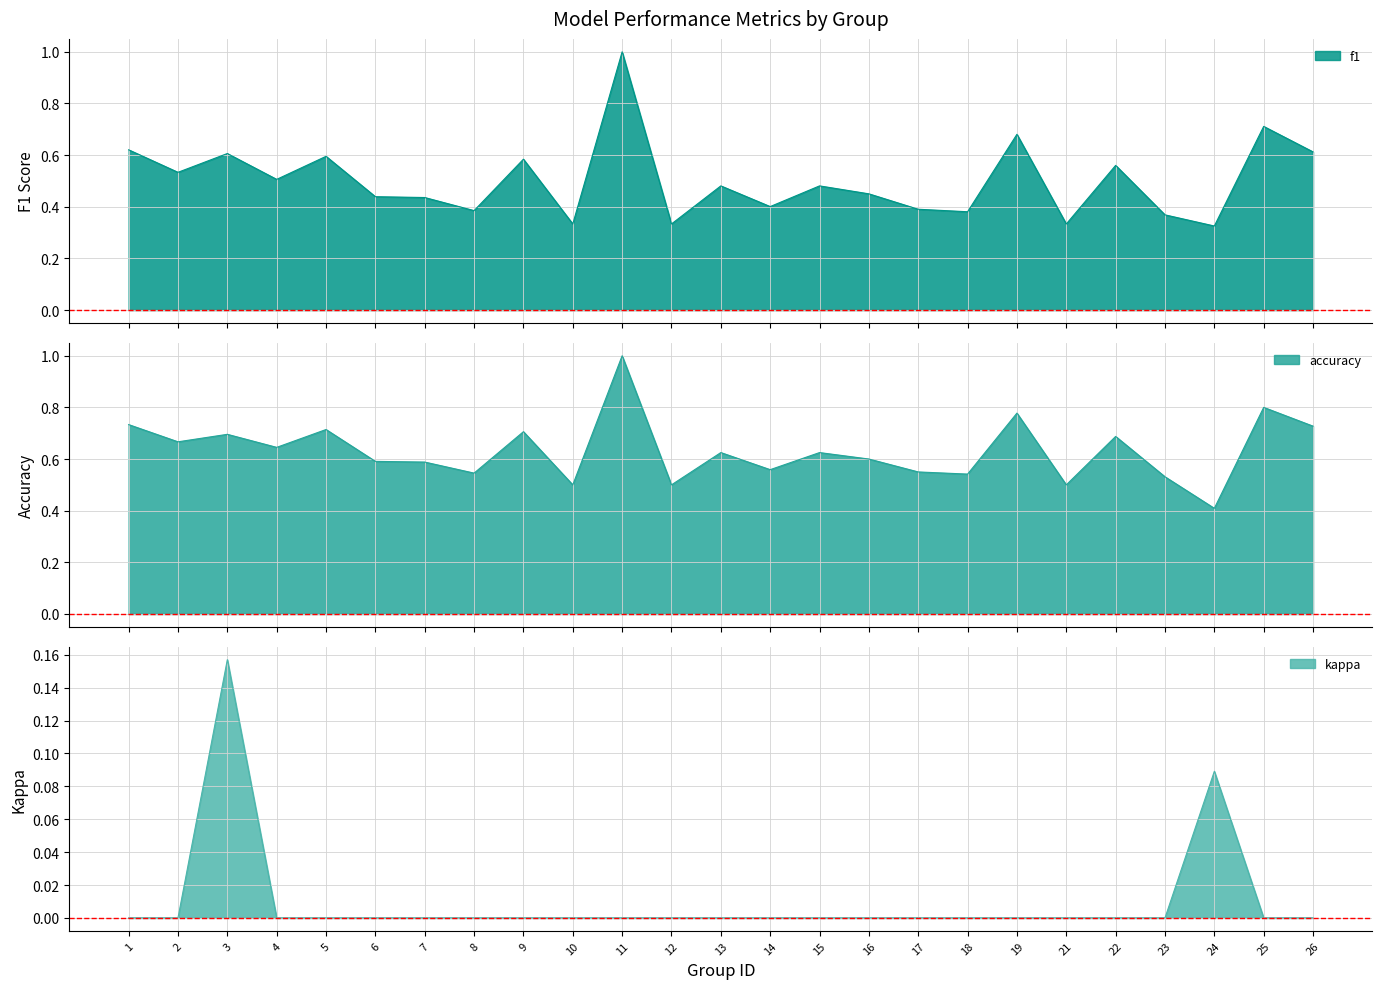

At which category is the sum across all series the highest?

11